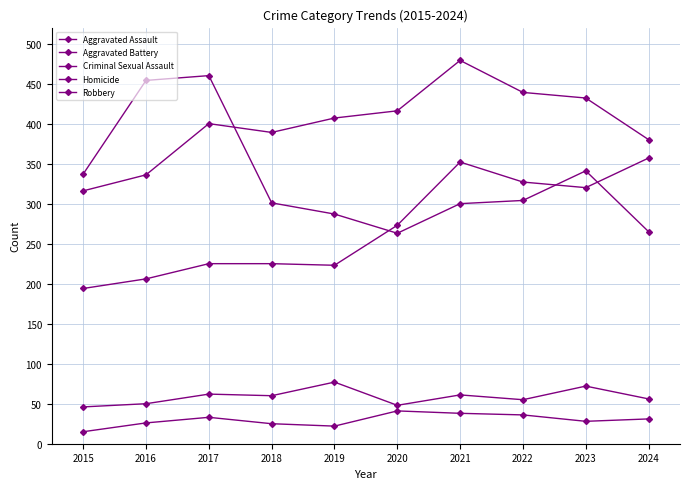

How many lines are shown in the chart?

5